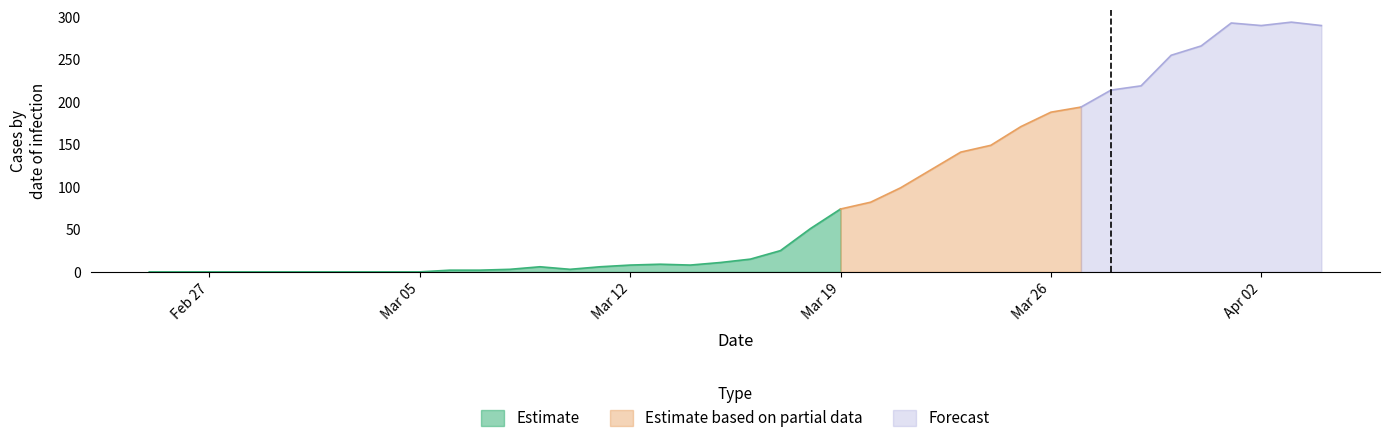

At which label does Estimate reach its peak?

Mar 19